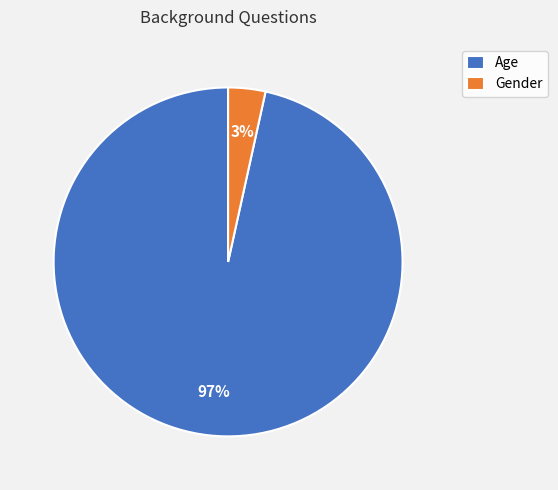

Count the number of slices in the pie.

2